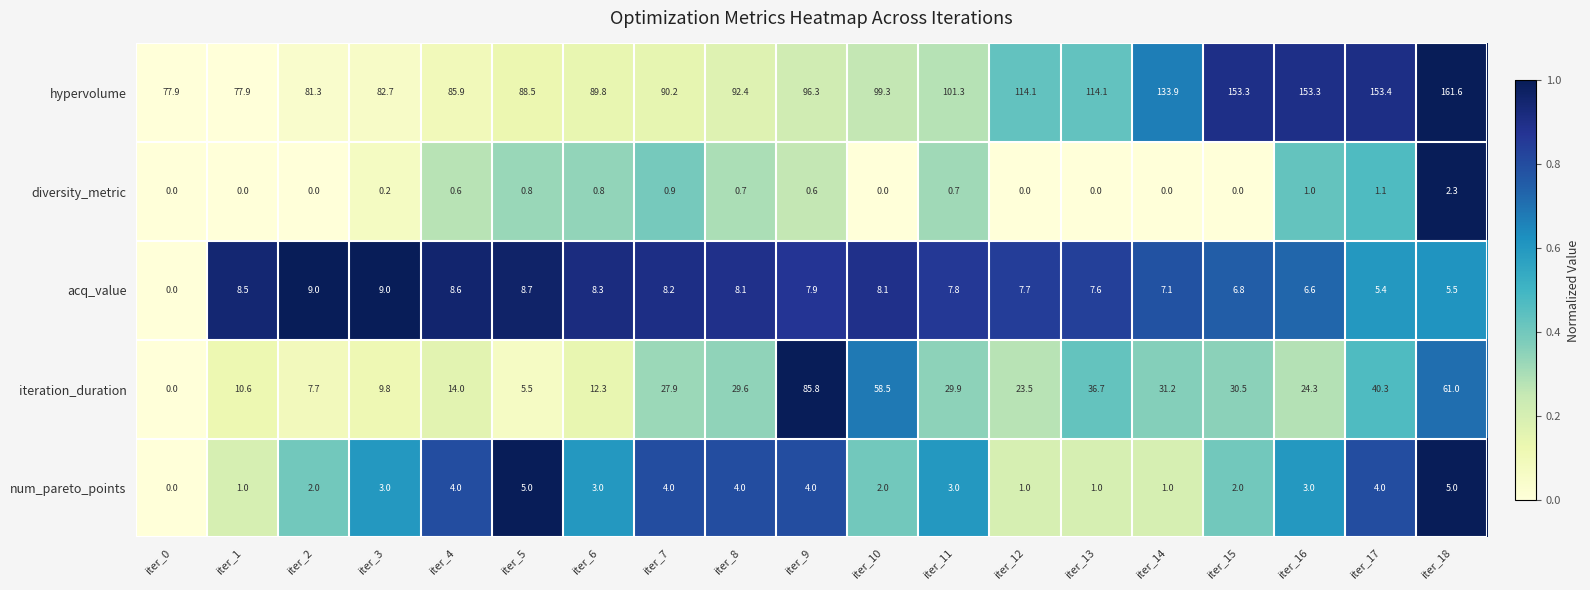

Is the value of acq_value at iter_14 greater than the value of diversity_metric at iter_17?

Yes